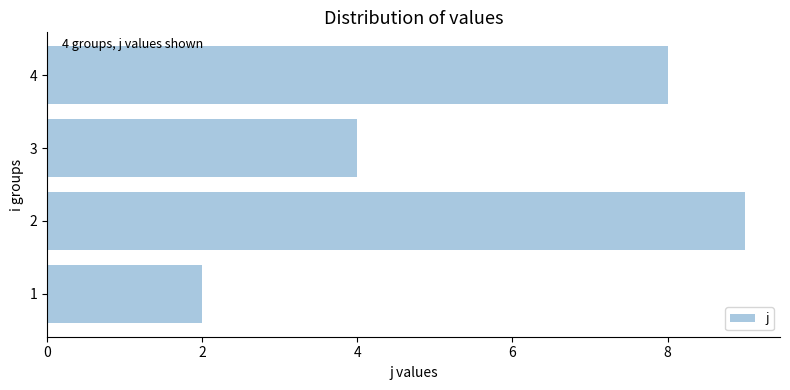

How many data points are less than 8?

2